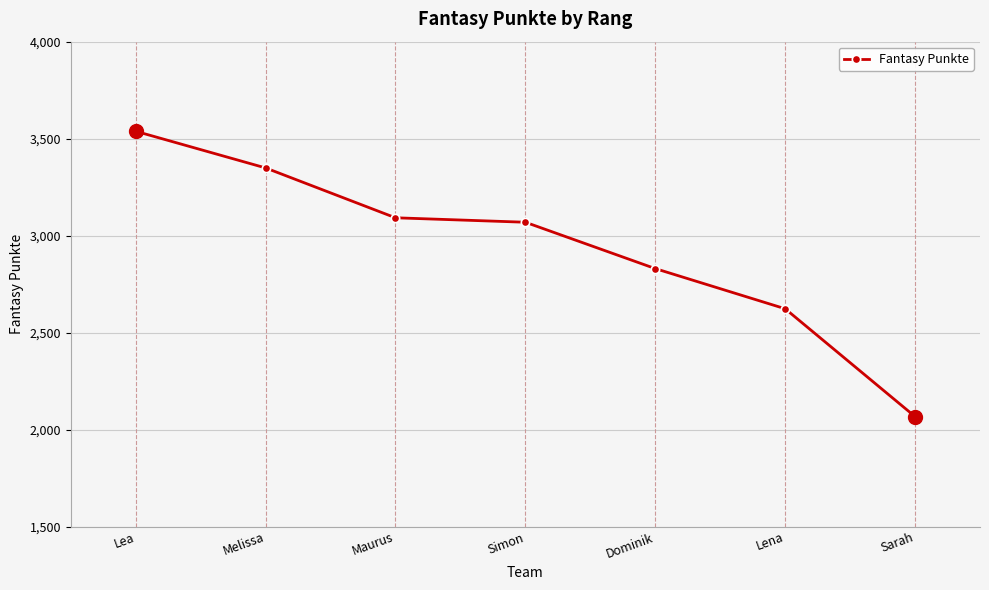

What is the label of the 3rd point from the left?

Maurus